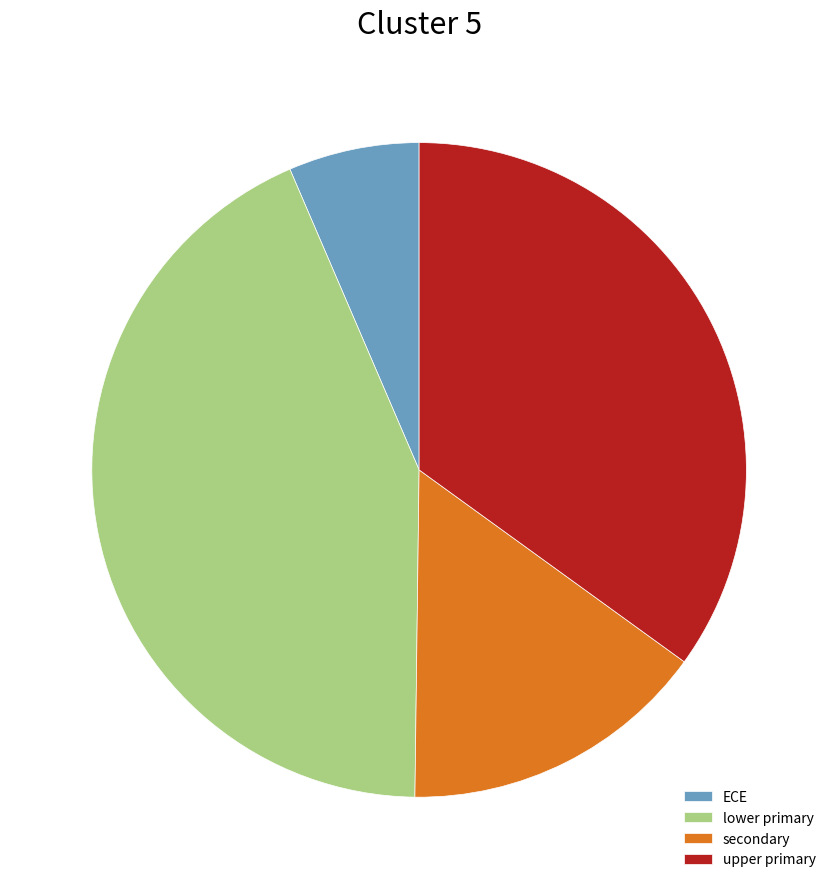

Between secondary and upper primary, which is larger?

upper primary